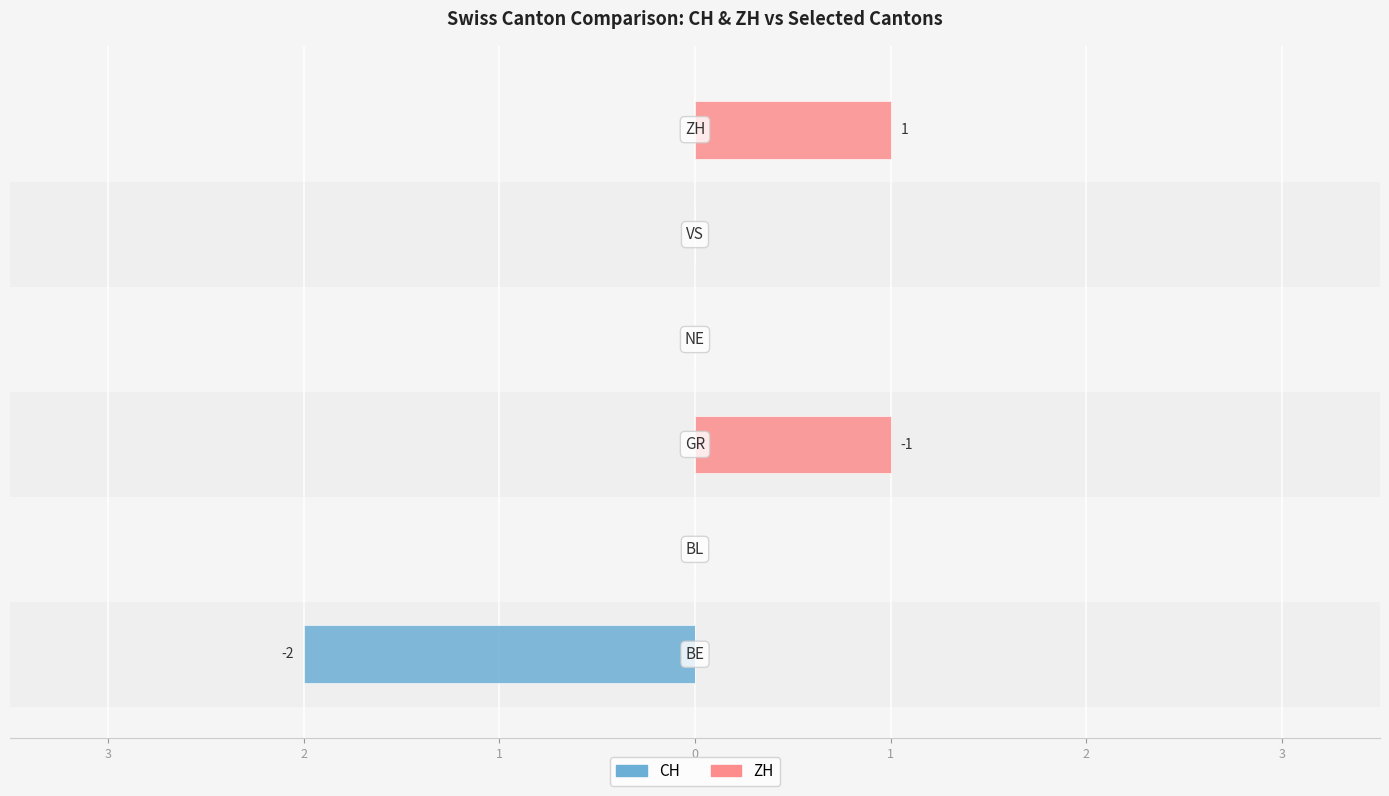

Reading left to right, list all the values displayed in this chart.

CH: 3=-2	2=0	1=0	0=0	1=0	2=0
ZH: 3=0	2=0	1=1	0=0	1=0	2=1